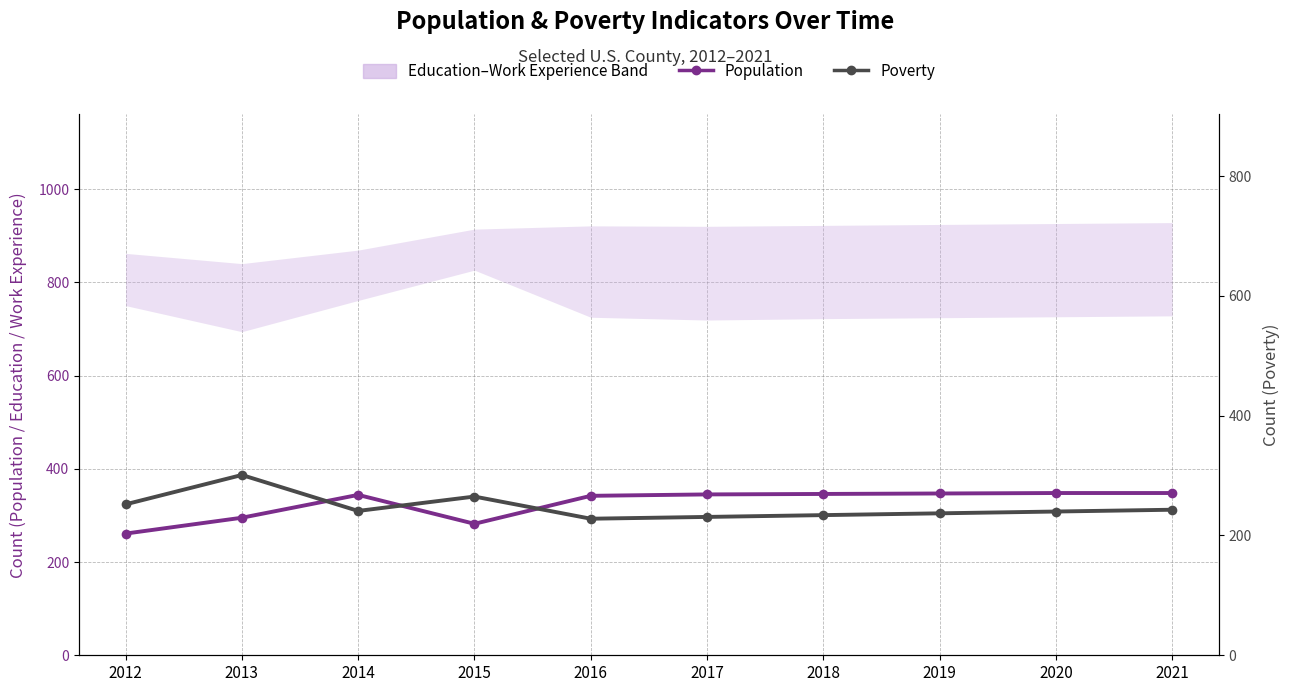

What is the maximum value for Poverty?

301